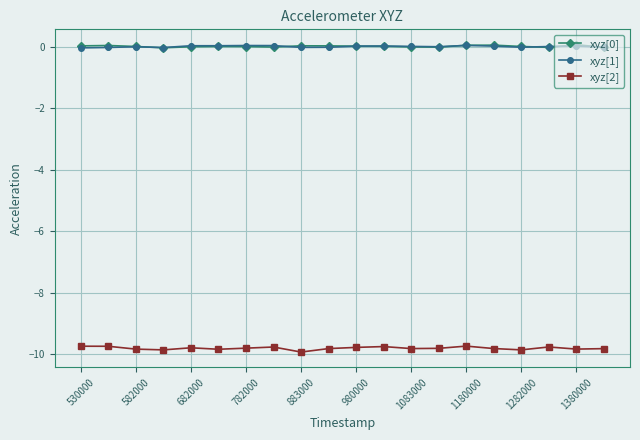

True or false: xyz[2] and xyz[1] cross at least once.

False